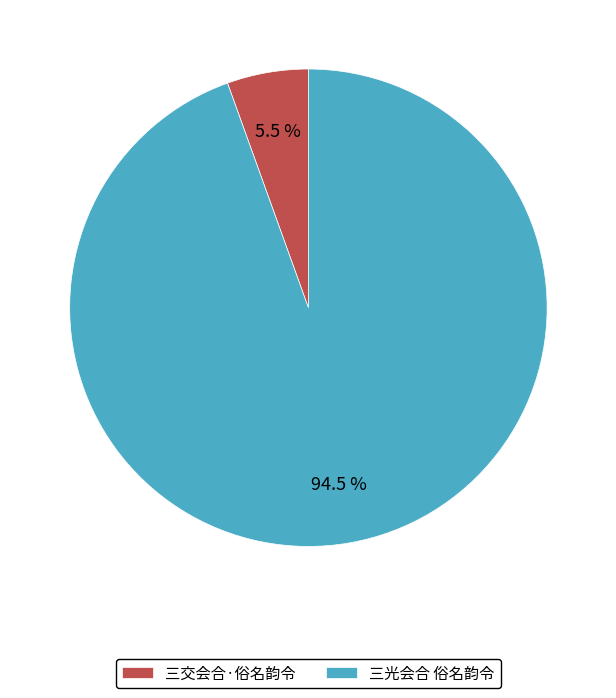

To the nearest percent, what is the combined percentage of 三交会合·俗名韵令 and 三光会合 俗名韵令?

100%